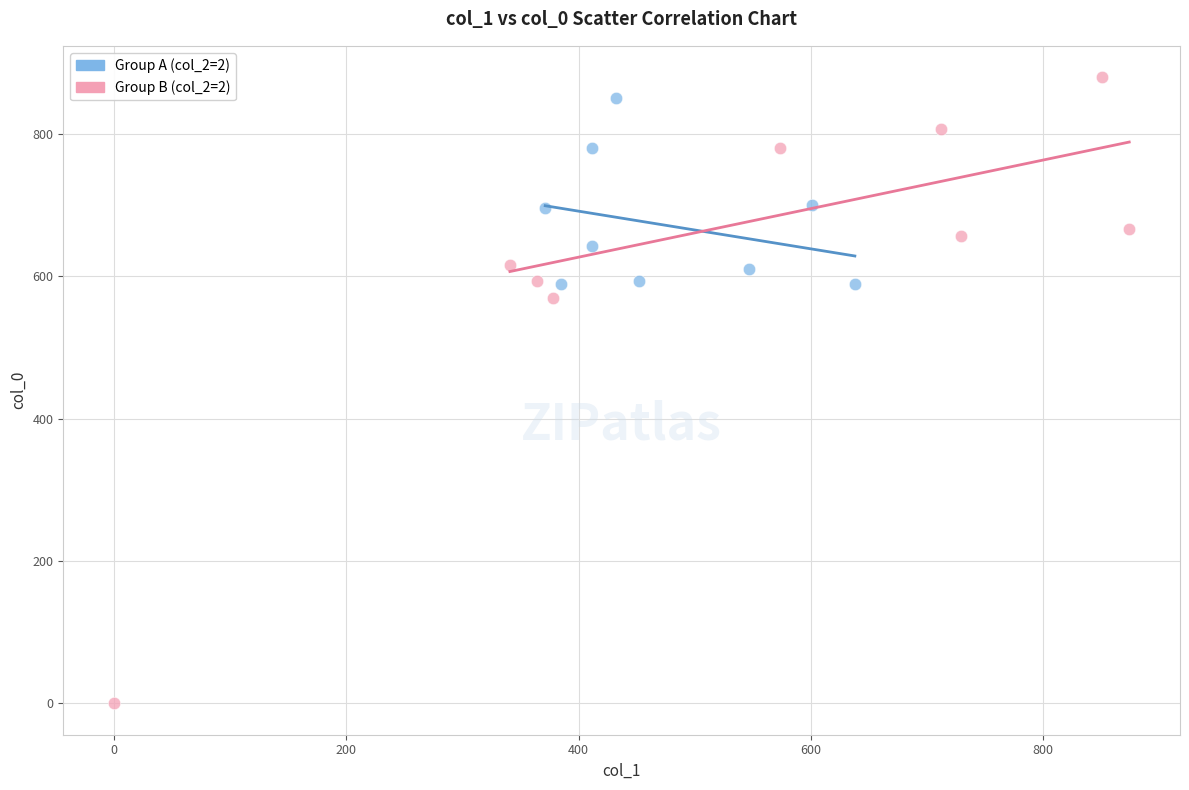

Which series has the widest spread of Y values?

Group B (col_2=2)